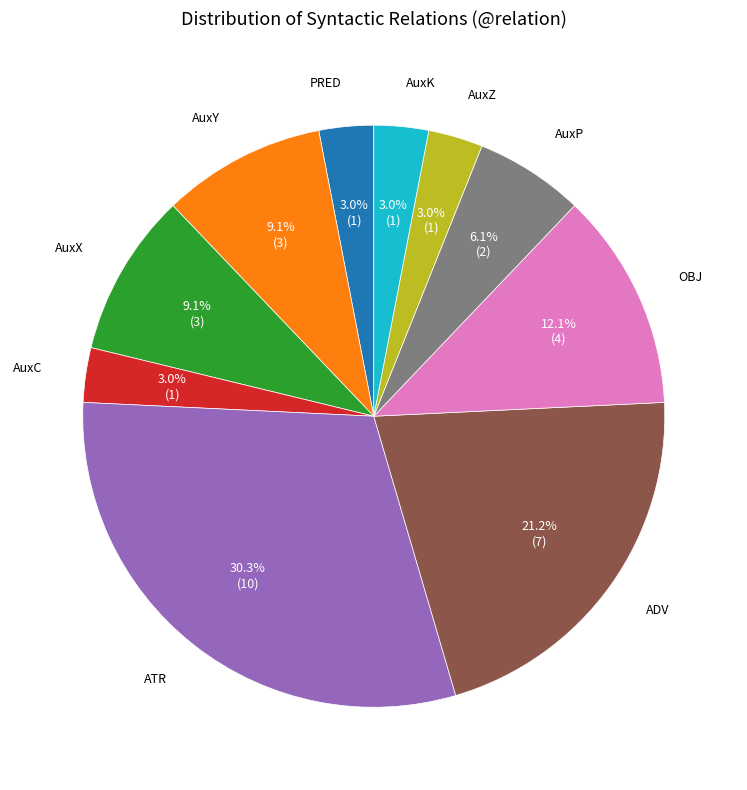

Does any single category account for the majority?

No